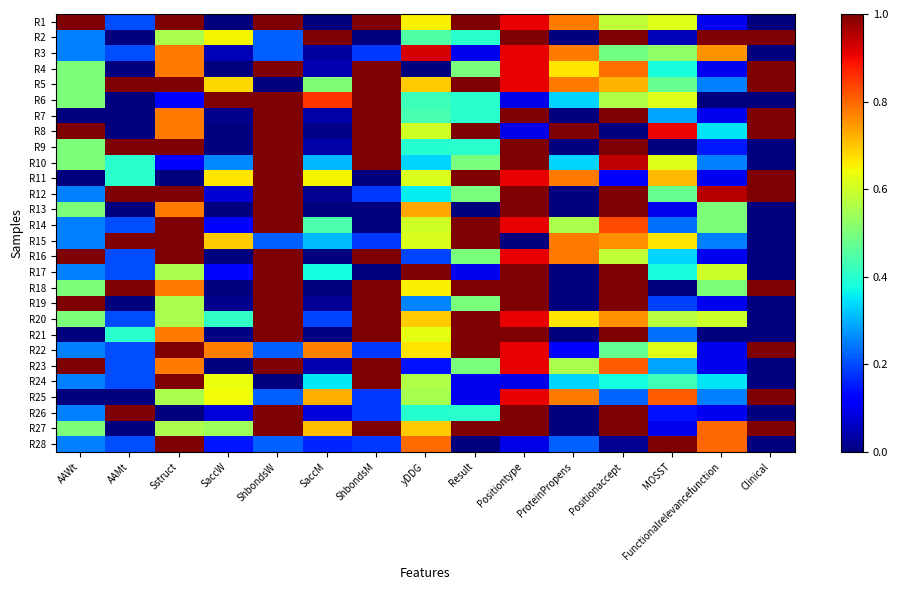

Reading left to right, extract all data points from this chart.

R1: AAWt=1.0	AAMt=0.2	Sstruct=1.0	SaccW=0.0	ShbondsW=1.0	SaccM=0.0	ShbondsM=1.0	yDDG=0.7	Result=1.0	Positiontype=0.9	ProteinPropens=0.8	Positionaccept=0.6	MOSST=0.6	Functionalrelevancefunction=0.1	Clinical=0.0
R2: AAWt=0.2	AAMt=0.0	Sstruct=0.6	SaccW=0.6	ShbondsW=0.2	SaccM=1.0	ShbondsM=0.0	yDDG=0.4	Result=0.4	Positiontype=1.0	ProteinPropens=0.0	Positionaccept=1.0	MOSST=0.0	Functionalrelevancefunction=1.0	Clinical=1.0
R3: AAWt=0.2	AAMt=0.2	Sstruct=0.8	SaccW=0.1	ShbondsW=0.2	SaccM=0.0	ShbondsM=0.2	yDDG=0.9	Result=0.1	Positiontype=0.9	ProteinPropens=0.8	Positionaccept=0.5	MOSST=0.5	Functionalrelevancefunction=0.8	Clinical=0.0
R4: AAWt=0.5	AAMt=0.0	Sstruct=0.8	SaccW=0.0	ShbondsW=1.0	SaccM=0.0	ShbondsM=1.0	yDDG=0.0	Result=0.5	Positiontype=0.9	ProteinPropens=0.7	Positionaccept=0.8	MOSST=0.4	Functionalrelevancefunction=0.1	Clinical=1.0
R5: AAWt=0.5	AAMt=1.0	Sstruct=1.0	SaccW=0.7	ShbondsW=0.0	SaccM=0.5	ShbondsM=1.0	yDDG=0.7	Result=1.0	Positiontype=0.9	ProteinPropens=0.8	Positionaccept=0.7	MOSST=0.5	Functionalrelevancefunction=0.2	Clinical=1.0
R6: AAWt=0.5	AAMt=0.0	Sstruct=0.1	SaccW=1.0	ShbondsW=1.0	SaccM=0.9	ShbondsM=1.0	yDDG=0.4	Result=0.4	Positiontype=0.1	ProteinPropens=0.3	Positionaccept=0.6	MOSST=0.6	Functionalrelevancefunction=0.0	Clinical=0.0
R7: AAWt=0.0	AAMt=0.0	Sstruct=0.8	SaccW=0.0	ShbondsW=1.0	SaccM=0.0	ShbondsM=1.0	yDDG=0.4	Result=0.4	Positiontype=1.0	ProteinPropens=0.0	Positionaccept=1.0	MOSST=0.3	Functionalrelevancefunction=0.1	Clinical=1.0
R8: AAWt=1.0	AAMt=0.0	Sstruct=0.8	SaccW=0.0	ShbondsW=1.0	SaccM=0.0	ShbondsM=1.0	yDDG=0.6	Result=1.0	Positiontype=0.1	ProteinPropens=1.0	Positionaccept=0.0	MOSST=0.9	Functionalrelevancefunction=0.3	Clinical=1.0
R9: AAWt=0.5	AAMt=1.0	Sstruct=1.0	SaccW=0.0	ShbondsW=1.0	SaccM=0.0	ShbondsM=1.0	yDDG=0.4	Result=0.4	Positiontype=1.0	ProteinPropens=0.0	Positionaccept=1.0	MOSST=0.0	Functionalrelevancefunction=0.1	Clinical=0.0
R10: AAWt=0.5	AAMt=0.4	Sstruct=0.1	SaccW=0.3	ShbondsW=1.0	SaccM=0.3	ShbondsM=1.0	yDDG=0.3	Result=0.5	Positiontype=1.0	ProteinPropens=0.3	Positionaccept=0.9	MOSST=0.6	Functionalrelevancefunction=0.2	Clinical=0.0
R11: AAWt=0.0	AAMt=0.4	Sstruct=0.0	SaccW=0.7	ShbondsW=1.0	SaccM=0.7	ShbondsM=0.0	yDDG=0.6	Result=1.0	Positiontype=0.9	ProteinPropens=0.8	Positionaccept=0.1	MOSST=0.7	Functionalrelevancefunction=0.1	Clinical=1.0
R12: AAWt=0.2	AAMt=1.0	Sstruct=1.0	SaccW=0.1	ShbondsW=1.0	SaccM=0.0	ShbondsM=0.2	yDDG=0.4	Result=0.5	Positiontype=1.0	ProteinPropens=0.0	Positionaccept=1.0	MOSST=0.5	Functionalrelevancefunction=0.9	Clinical=1.0
R13: AAWt=0.5	AAMt=0.0	Sstruct=0.8	SaccW=0.0	ShbondsW=1.0	SaccM=0.0	ShbondsM=0.0	yDDG=0.7	Result=0.0	Positiontype=1.0	ProteinPropens=0.0	Positionaccept=1.0	MOSST=0.1	Functionalrelevancefunction=0.5	Clinical=0.0
R14: AAWt=0.2	AAMt=0.2	Sstruct=1.0	SaccW=0.1	ShbondsW=1.0	SaccM=0.4	ShbondsM=0.0	yDDG=0.6	Result=1.0	Positiontype=0.9	ProteinPropens=0.6	Positionaccept=0.8	MOSST=0.2	Functionalrelevancefunction=0.5	Clinical=0.0
R15: AAWt=0.2	AAMt=1.0	Sstruct=1.0	SaccW=0.7	ShbondsW=0.2	SaccM=0.3	ShbondsM=0.2	yDDG=0.6	Result=1.0	Positiontype=0.0	ProteinPropens=0.8	Positionaccept=0.8	MOSST=0.7	Functionalrelevancefunction=0.2	Clinical=0.0
R16: AAWt=1.0	AAMt=0.2	Sstruct=1.0	SaccW=0.0	ShbondsW=1.0	SaccM=0.0	ShbondsM=1.0	yDDG=0.2	Result=0.5	Positiontype=0.9	ProteinPropens=0.8	Positionaccept=0.6	MOSST=0.3	Functionalrelevancefunction=0.1	Clinical=0.0
R17: AAWt=0.2	AAMt=0.2	Sstruct=0.6	SaccW=0.1	ShbondsW=1.0	SaccM=0.4	ShbondsM=0.0	yDDG=1.0	Result=0.1	Positiontype=1.0	ProteinPropens=0.0	Positionaccept=1.0	MOSST=0.4	Functionalrelevancefunction=0.6	Clinical=0.0
R18: AAWt=0.5	AAMt=1.0	Sstruct=0.8	SaccW=0.0	ShbondsW=1.0	SaccM=0.0	ShbondsM=1.0	yDDG=0.7	Result=1.0	Positiontype=1.0	ProteinPropens=0.0	Positionaccept=1.0	MOSST=0.0	Functionalrelevancefunction=0.5	Clinical=1.0
R19: AAWt=1.0	AAMt=0.0	Sstruct=0.6	SaccW=0.0	ShbondsW=1.0	SaccM=0.0	ShbondsM=1.0	yDDG=0.3	Result=0.5	Positiontype=1.0	ProteinPropens=0.0	Positionaccept=1.0	MOSST=0.2	Functionalrelevancefunction=0.1	Clinical=0.0
R20: AAWt=0.5	AAMt=0.2	Sstruct=0.6	SaccW=0.4	ShbondsW=1.0	SaccM=0.2	ShbondsM=1.0	yDDG=0.7	Result=1.0	Positiontype=0.9	ProteinPropens=0.7	Positionaccept=0.8	MOSST=0.6	Functionalrelevancefunction=0.6	Clinical=0.0
R21: AAWt=0.0	AAMt=0.4	Sstruct=0.8	SaccW=0.0	ShbondsW=1.0	SaccM=0.0	ShbondsM=1.0	yDDG=0.6	Result=1.0	Positiontype=1.0	ProteinPropens=0.0	Positionaccept=1.0	MOSST=0.2	Functionalrelevancefunction=0.0	Clinical=0.0
R22: AAWt=0.2	AAMt=0.2	Sstruct=1.0	SaccW=0.8	ShbondsW=0.2	SaccM=0.8	ShbondsM=0.2	yDDG=0.7	Result=1.0	Positiontype=0.9	ProteinPropens=0.1	Positionaccept=0.5	MOSST=0.6	Functionalrelevancefunction=0.1	Clinical=1.0
R23: AAWt=1.0	AAMt=0.2	Sstruct=0.8	SaccW=0.0	ShbondsW=1.0	SaccM=0.0	ShbondsM=1.0	yDDG=0.1	Result=0.5	Positiontype=0.9	ProteinPropens=0.6	Positionaccept=0.8	MOSST=0.3	Functionalrelevancefunction=0.1	Clinical=0.0
R24: AAWt=0.2	AAMt=0.2	Sstruct=1.0	SaccW=0.6	ShbondsW=0.0	SaccM=0.4	ShbondsM=1.0	yDDG=0.6	Result=0.1	Positiontype=0.1	ProteinPropens=0.3	Positionaccept=0.4	MOSST=0.4	Functionalrelevancefunction=0.3	Clinical=0.0
R25: AAWt=0.0	AAMt=0.0	Sstruct=0.6	SaccW=0.6	ShbondsW=0.2	SaccM=0.7	ShbondsM=0.2	yDDG=0.6	Result=0.1	Positiontype=0.9	ProteinPropens=0.8	Positionaccept=0.2	MOSST=0.8	Functionalrelevancefunction=0.2	Clinical=1.0
R26: AAWt=0.2	AAMt=1.0	Sstruct=0.0	SaccW=0.1	ShbondsW=1.0	SaccM=0.1	ShbondsM=0.2	yDDG=0.4	Result=0.4	Positiontype=1.0	ProteinPropens=0.0	Positionaccept=1.0	MOSST=0.1	Functionalrelevancefunction=0.1	Clinical=0.0
R27: AAWt=0.5	AAMt=0.0	Sstruct=0.6	SaccW=0.5	ShbondsW=1.0	SaccM=0.7	ShbondsM=1.0	yDDG=0.7	Result=1.0	Positiontype=1.0	ProteinPropens=0.0	Positionaccept=1.0	MOSST=0.1	Functionalrelevancefunction=0.8	Clinical=1.0
R28: AAWt=0.2	AAMt=0.2	Sstruct=1.0	SaccW=0.1	ShbondsW=0.2	SaccM=0.2	ShbondsM=0.2	yDDG=0.8	Result=0.0	Positiontype=0.1	ProteinPropens=0.2	Positionaccept=0.0	MOSST=1.0	Functionalrelevancefunction=0.8	Clinical=0.0